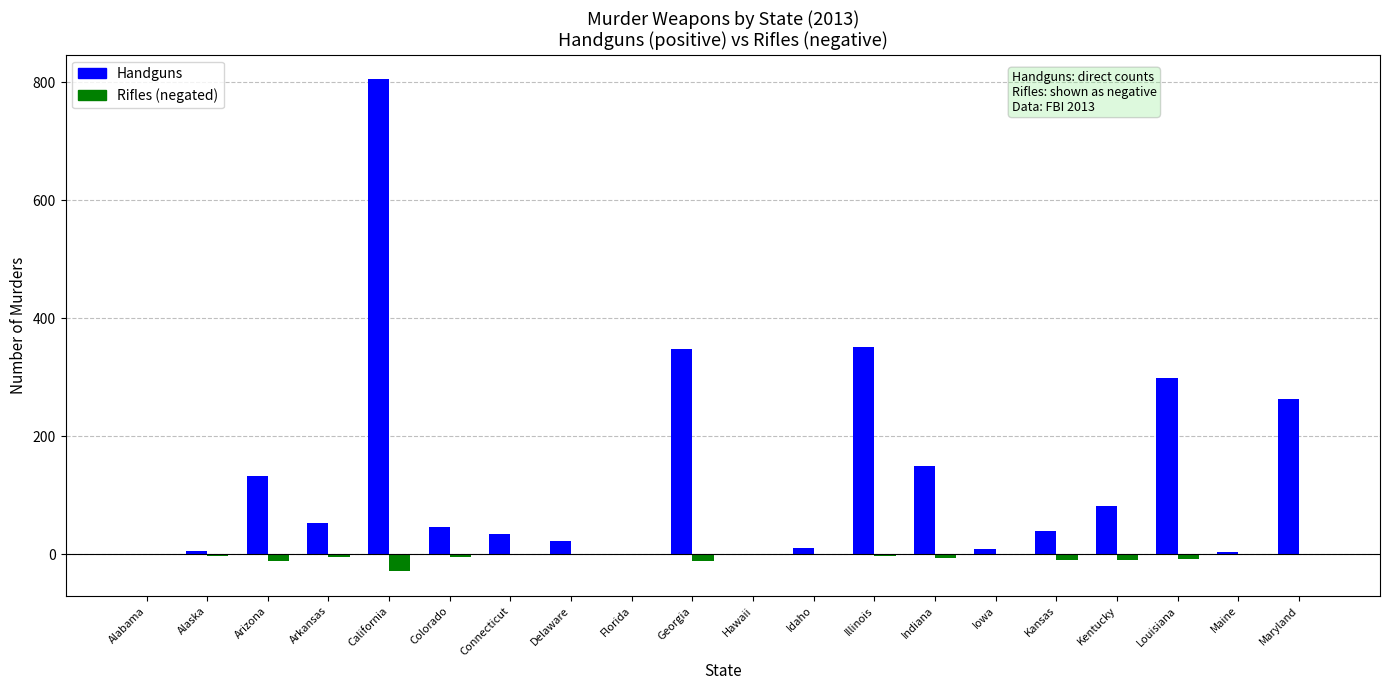

At which category is the sum across all series the highest?

California